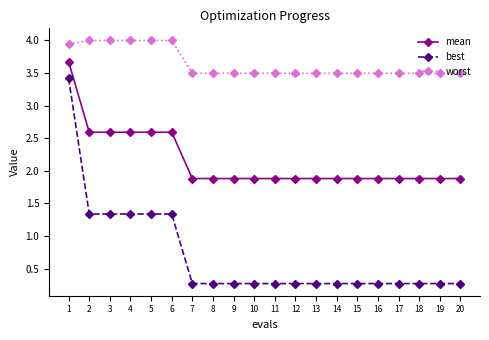

What is the total value across all series at 17?

5.6